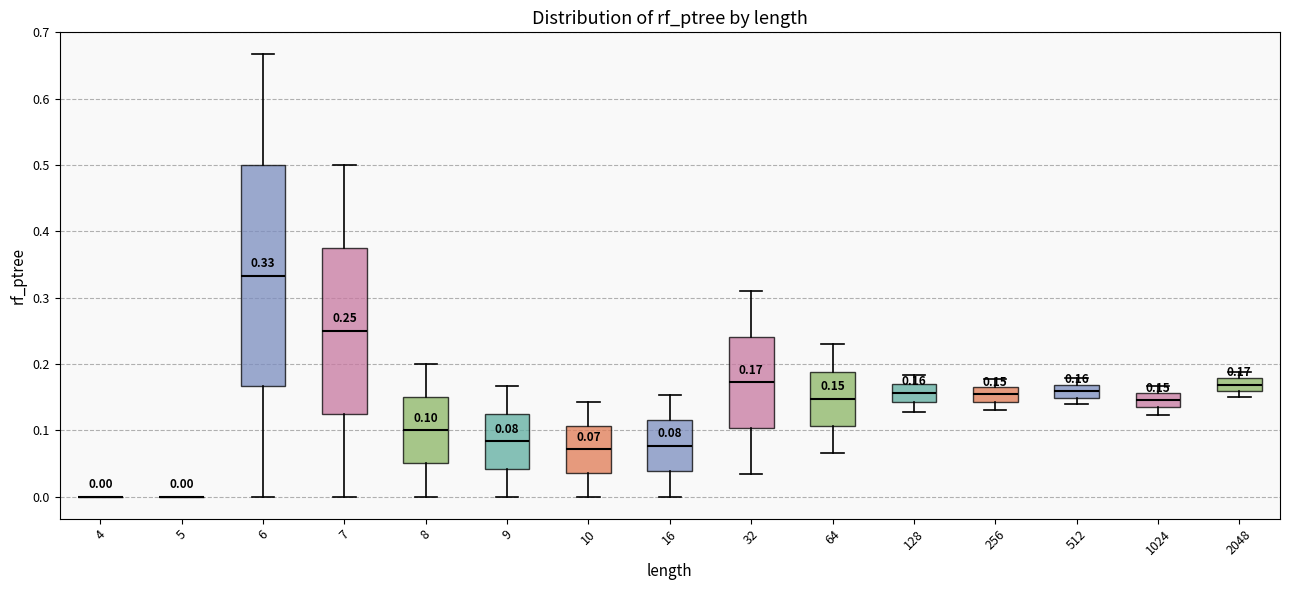

Comparing the boxes themselves (not the whiskers), which one is the tallest?

6